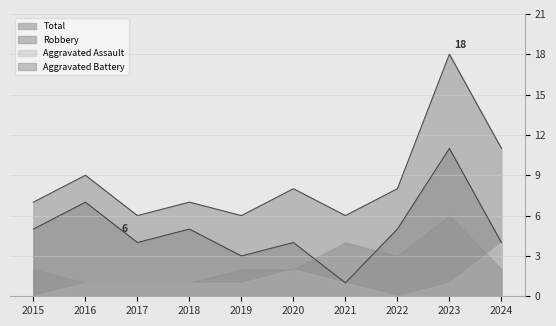

How many lines are shown in the chart?

4